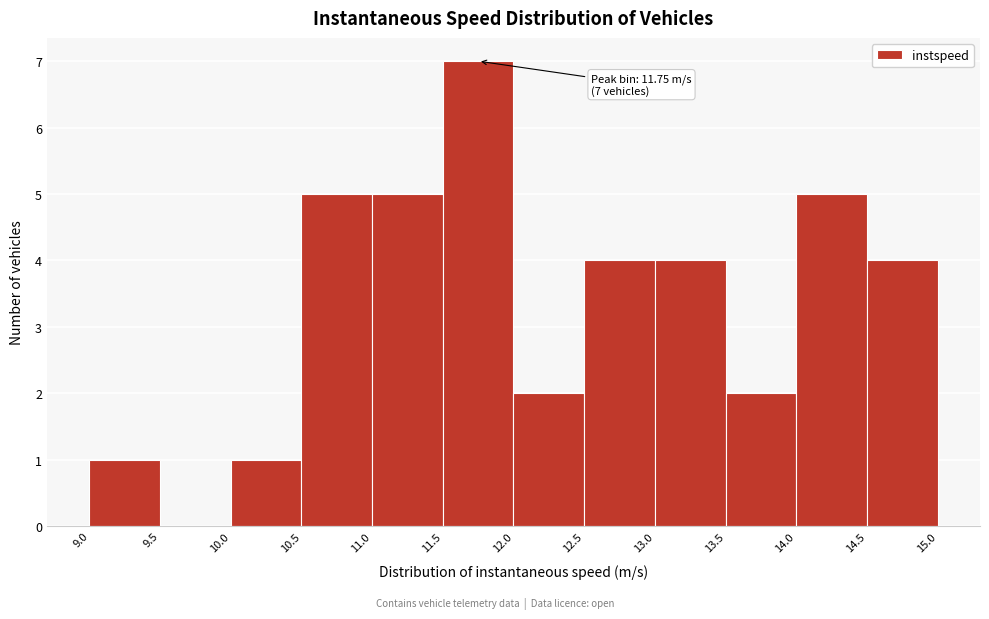

Which range on the x-axis has the tallest bar?

11.5 to 12.0